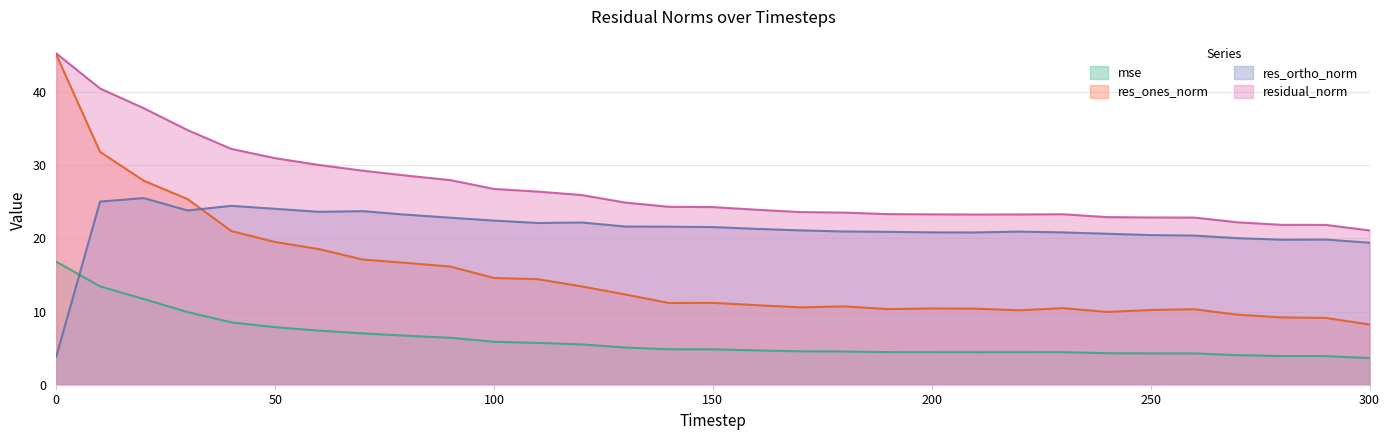

Rank the series by their average value, from highest to lowest.

residual_norm, res_ortho_norm, res_ones_norm, mse